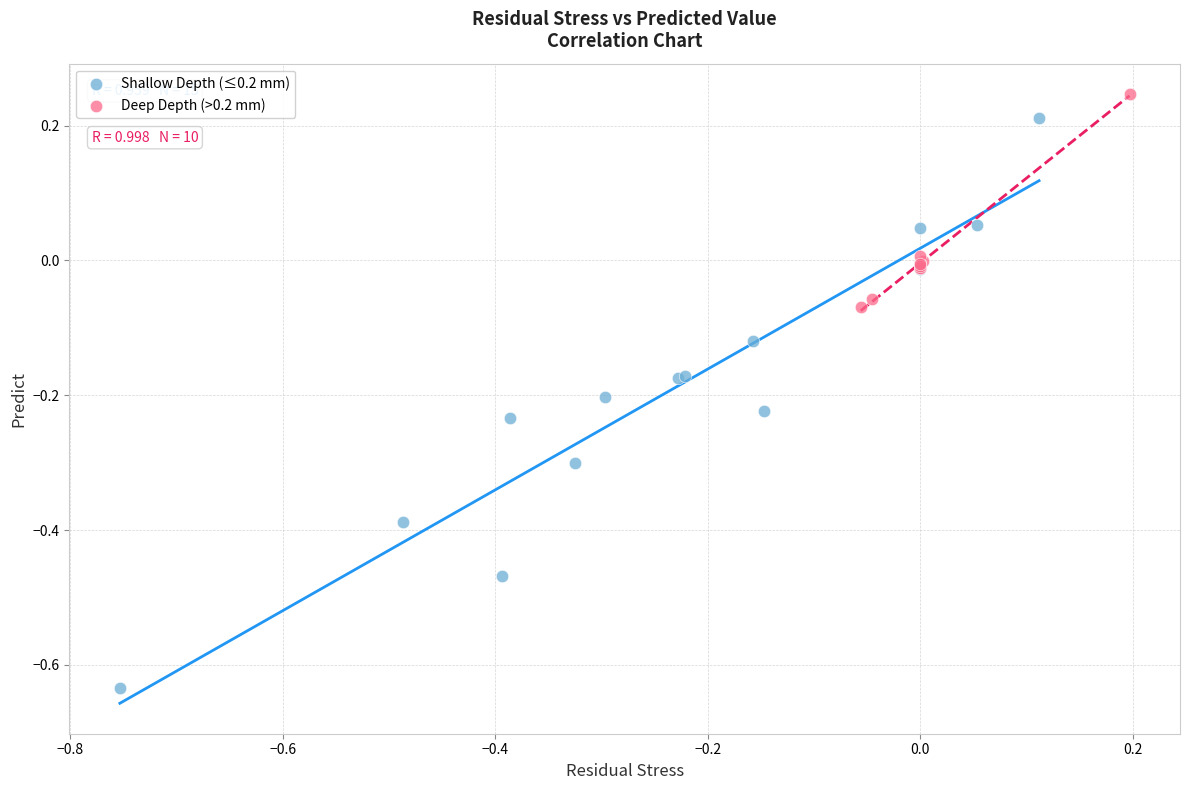

Which series contains the lowest Y value?

Shallow Depth (≤0.2 mm)